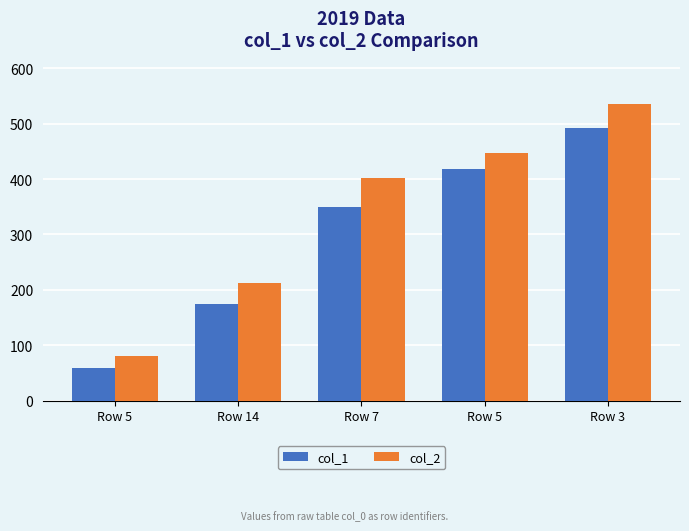

Count the number of categories in the chart.

5